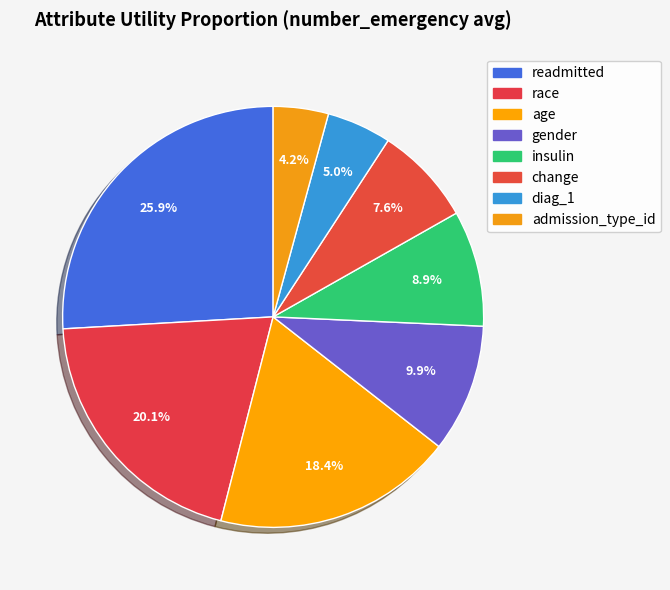

How much of the chart is everything except gender?

90.1%